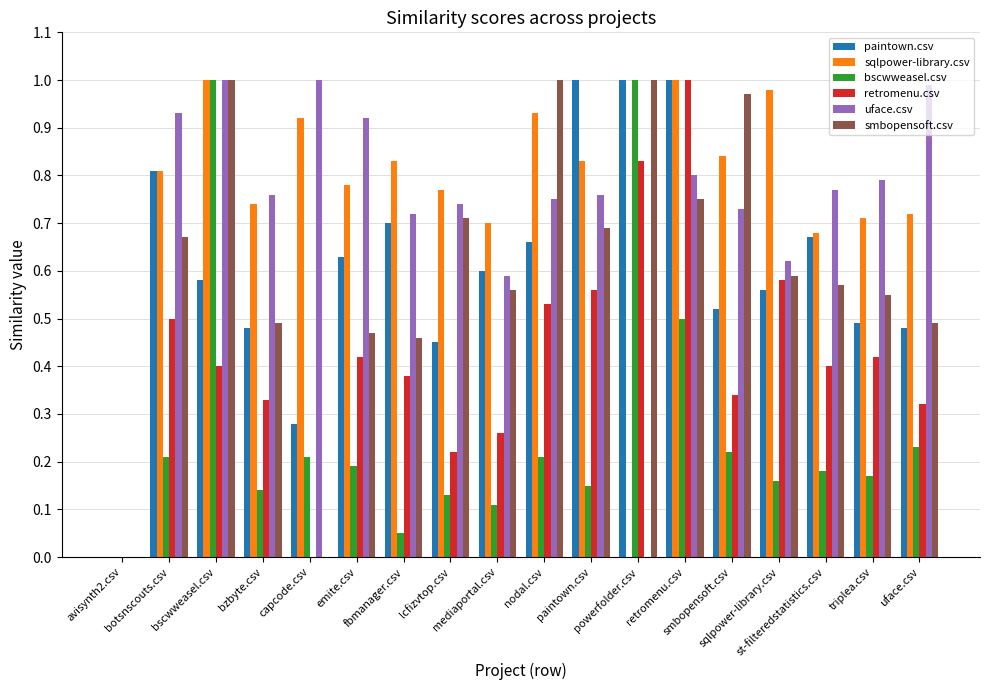

The value of uface.csv at smbopensoft.csv is 1.0. True or false?

False